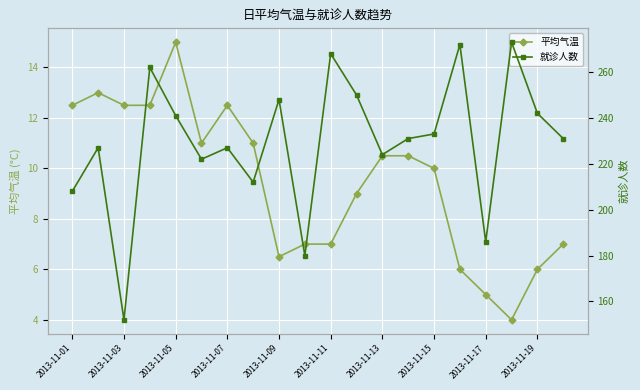

What is the lowest value of the 平均气温 series?

4.0